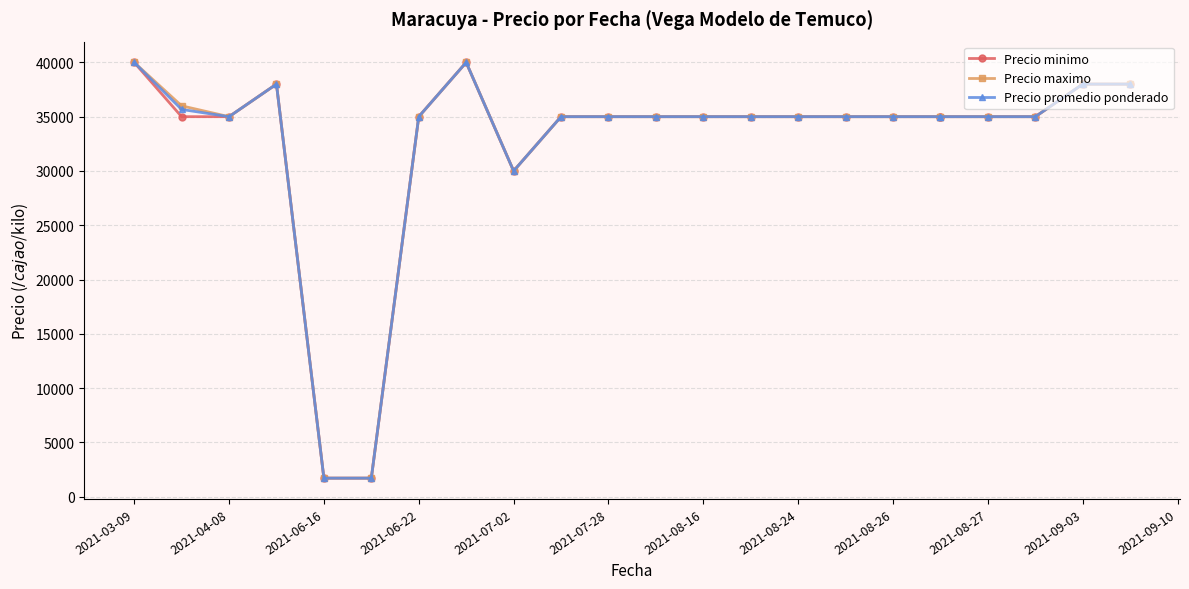

What is the sum of all Precio minimo values?

752400